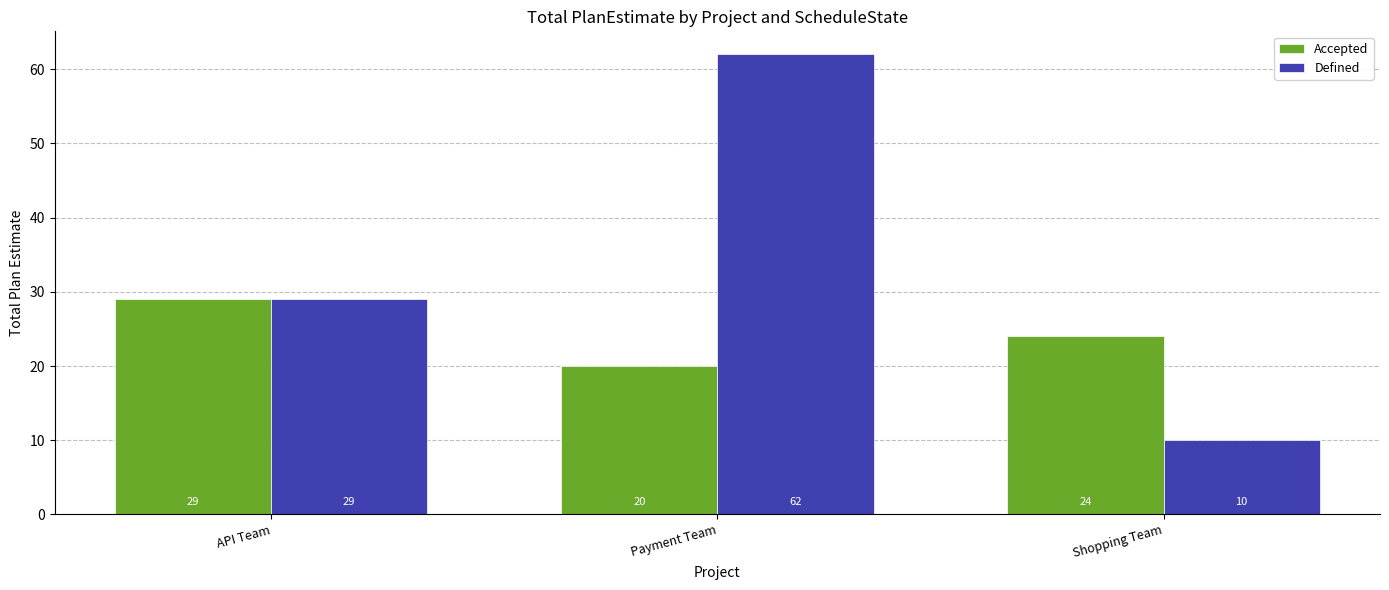

Which series changed the most between Payment Team and Shopping Team?

Defined